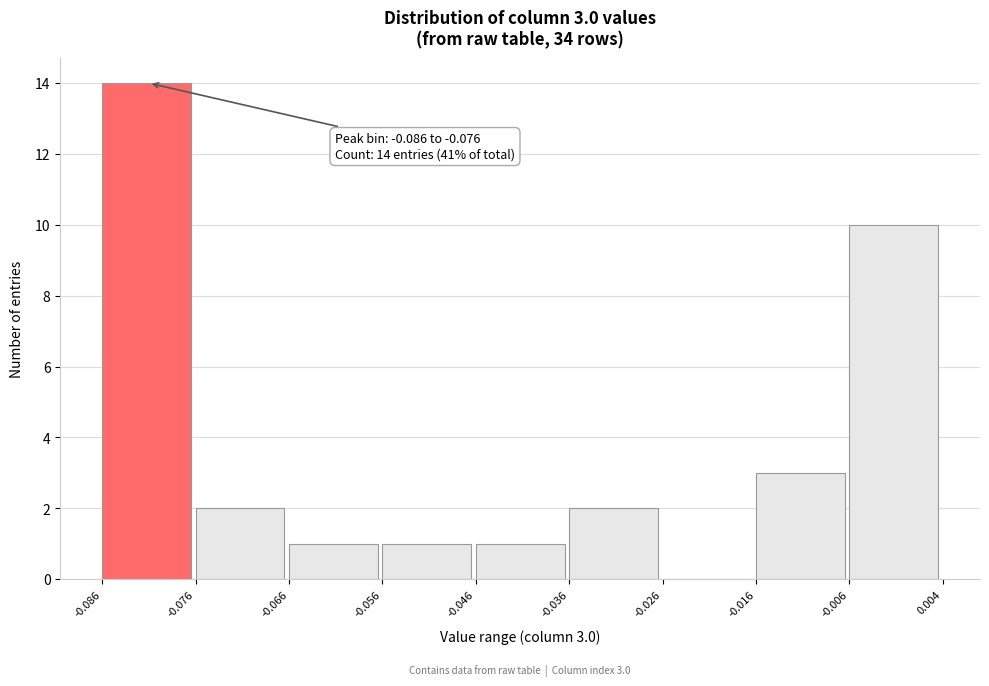

Over which range of the x-axis is the bar tallest?

-0.086 to -0.076